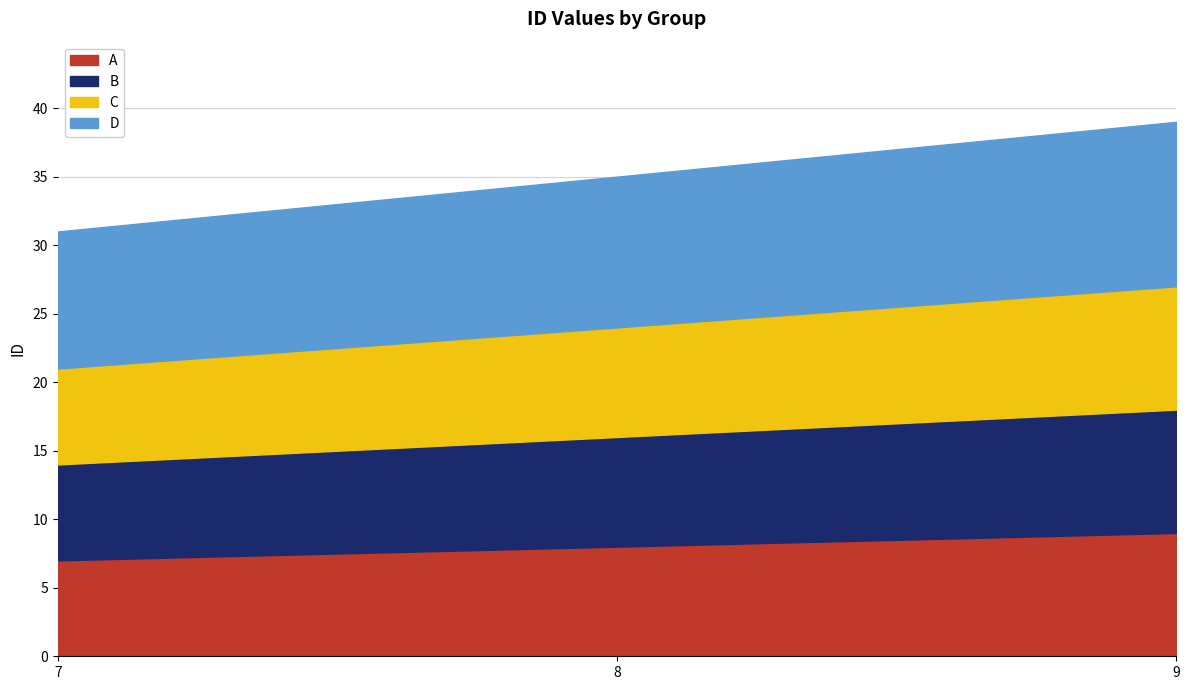

What is the maximum value for C?

9